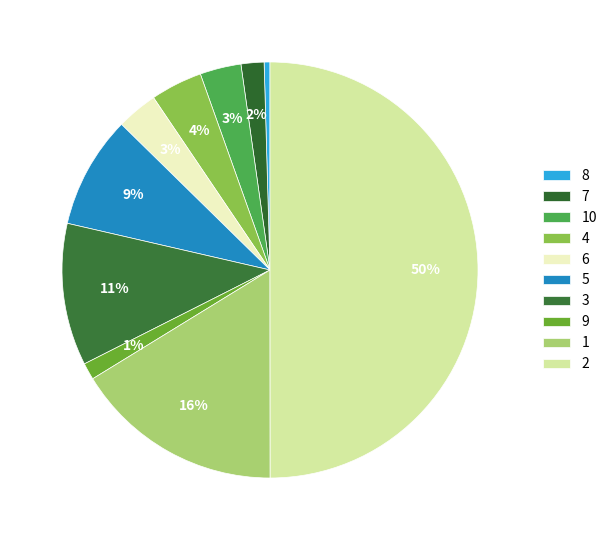

To the nearest percent, what is the average slice percentage?

10%